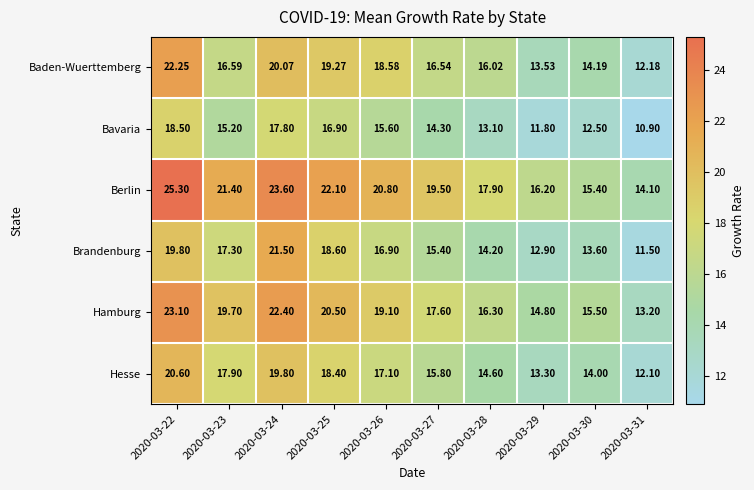

Which series has the largest range (max minus min)?

Berlin